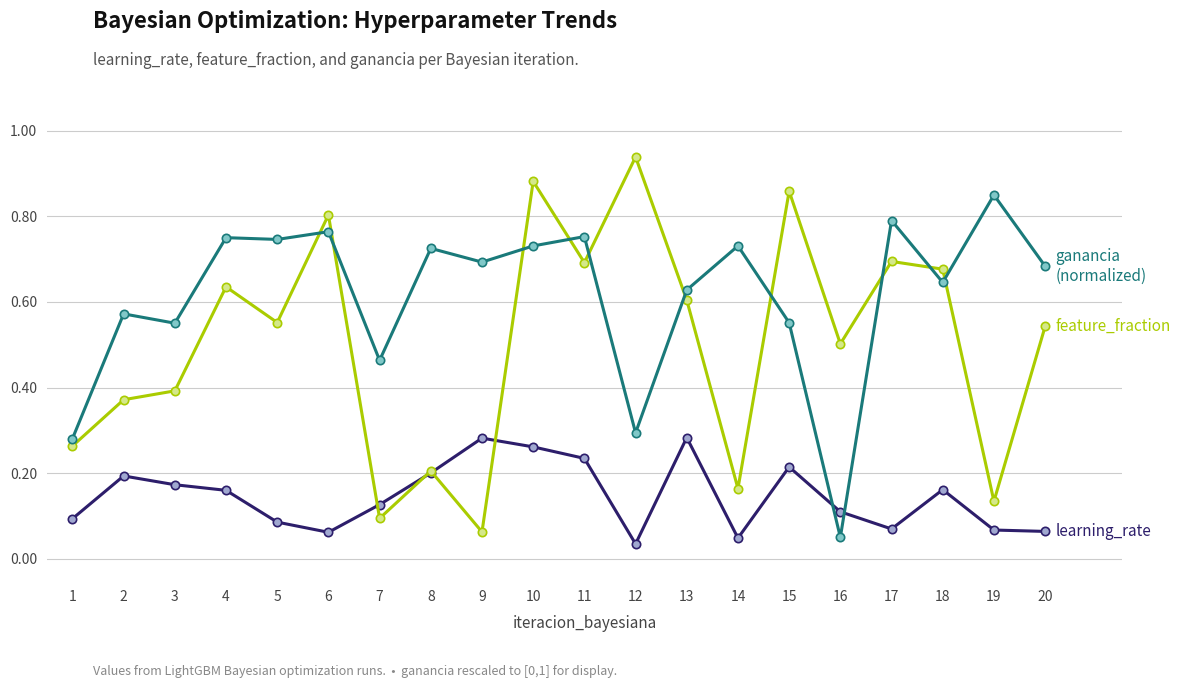

Which category has the lowest value across all series?

12